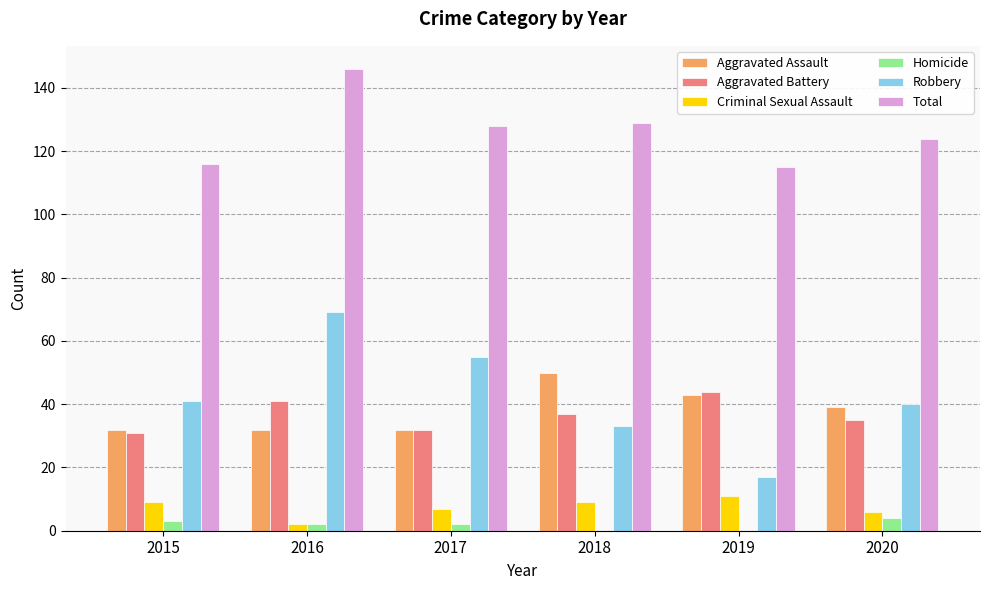

Is it true that Aggravated Battery equals 25 at 2018?

False